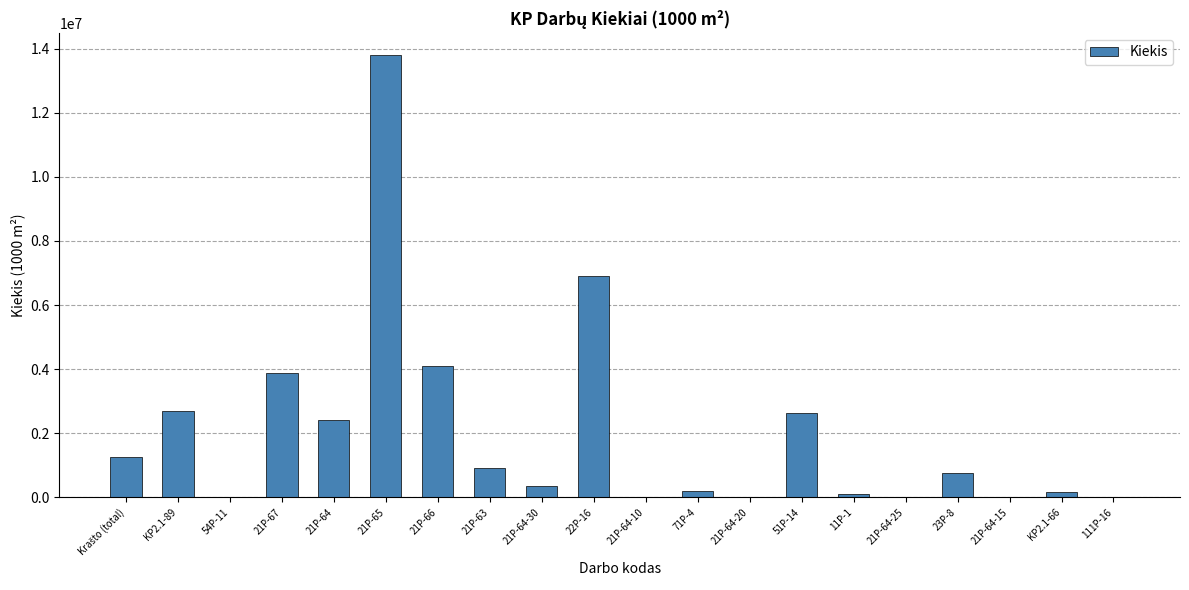

What is the greatest value displayed?

13808842.7